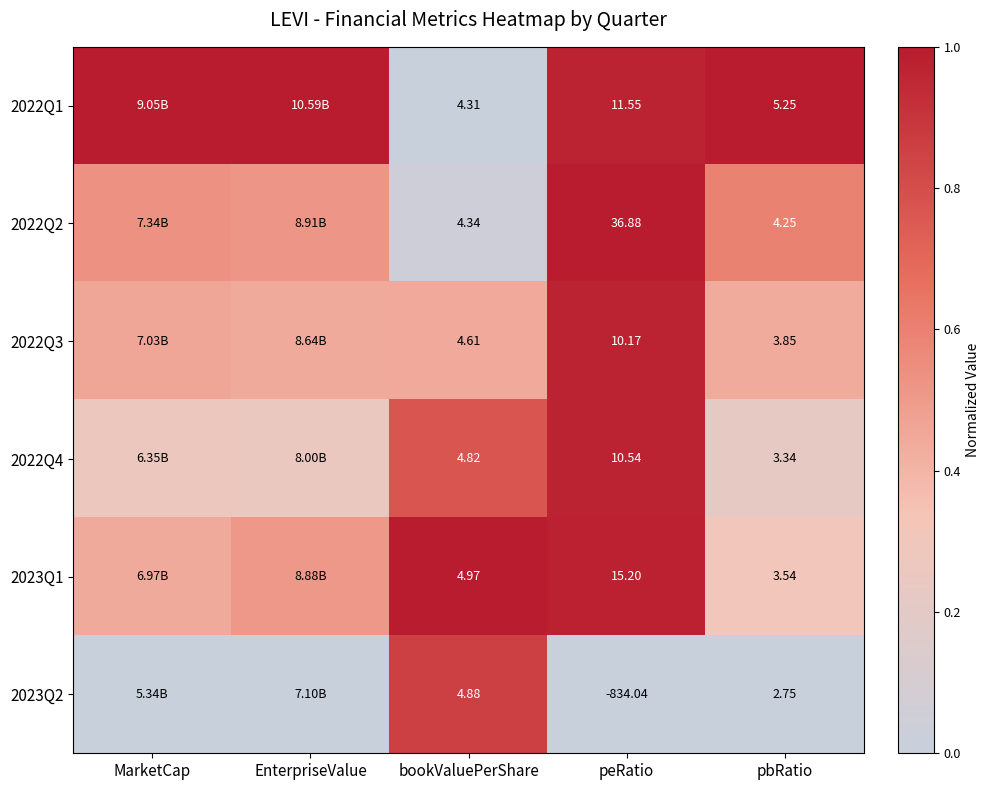

Is the value of 2022Q4 at peRatio greater than the value of 2022Q2 at bookValuePerShare?

Yes